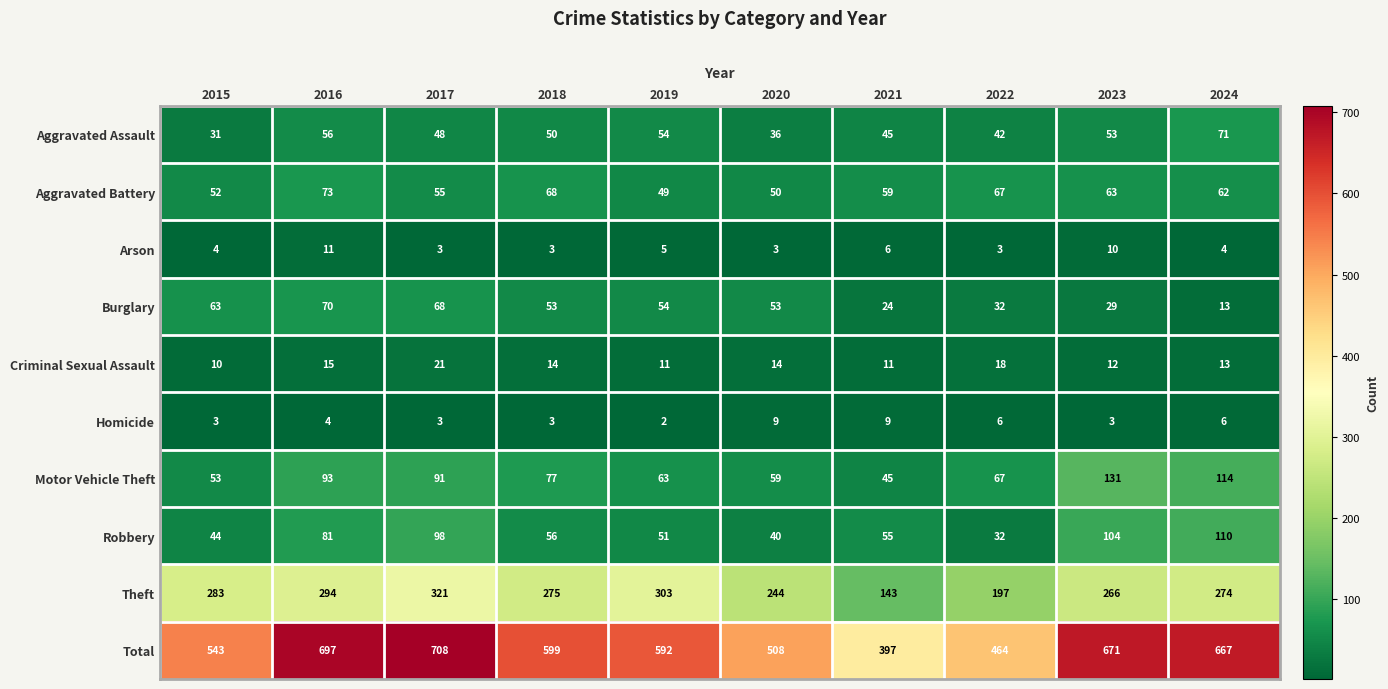

What is the highest value of the Burglary series?

70